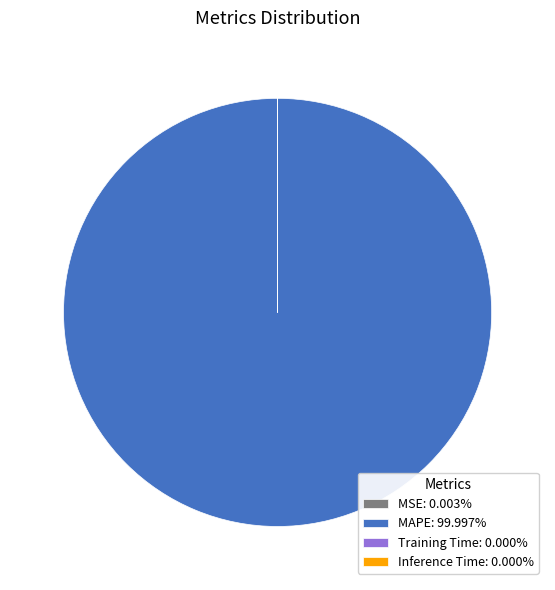

The MAPE slice represents 87% of the pie. True or false?

False